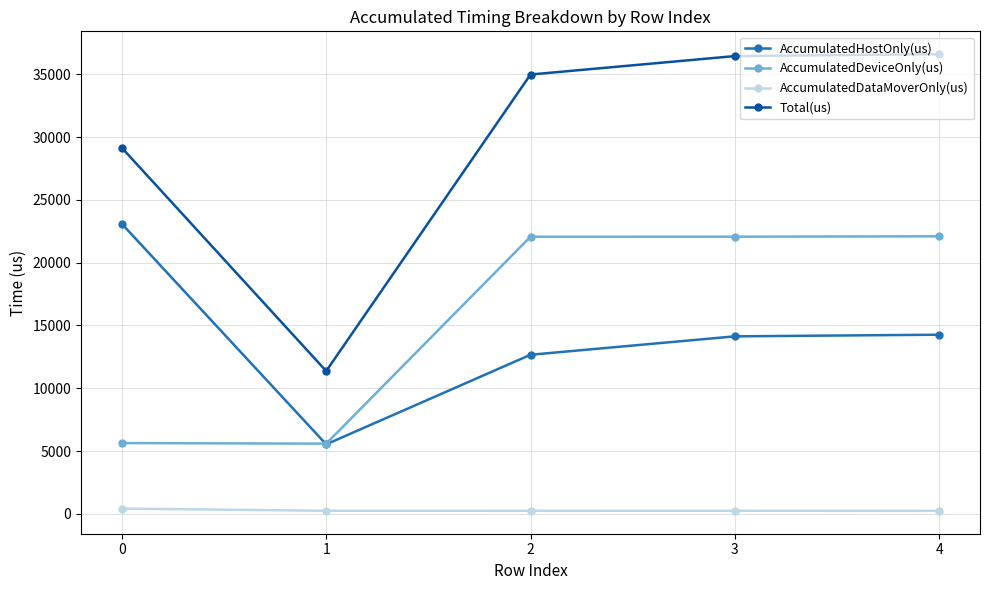

True or false: AccumulatedDeviceOnly(us) has a value of 22066.9 at 3.

True